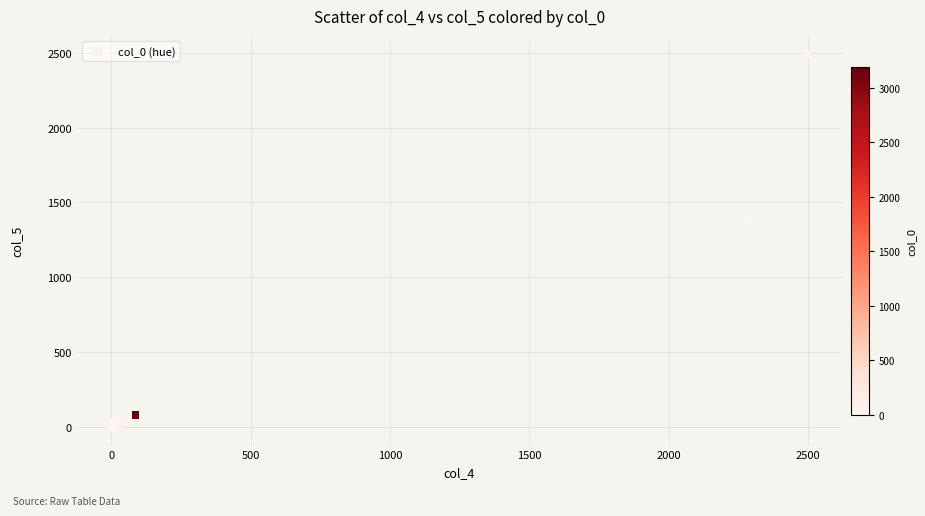

What Y value in the scatter plot is closest to 1244?

1369